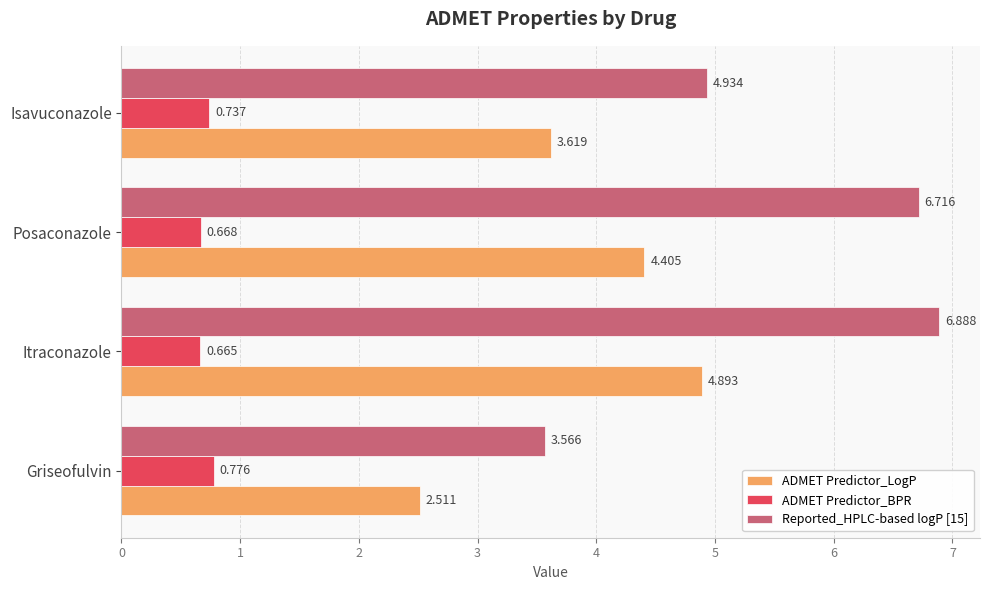

At which label is ADMET Predictor_BPR closest to 0?

Itraconazole